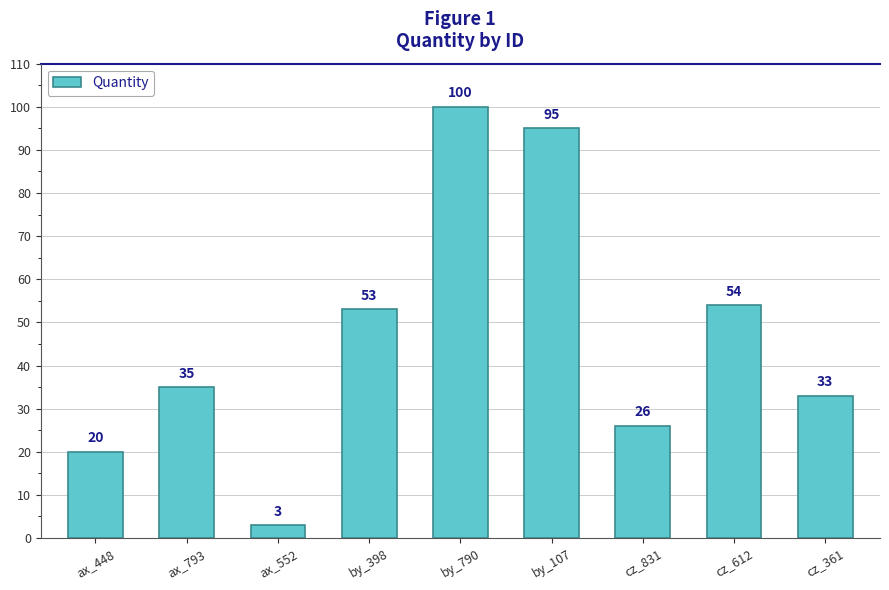

Read the value at by_107, to the nearest 10.

100